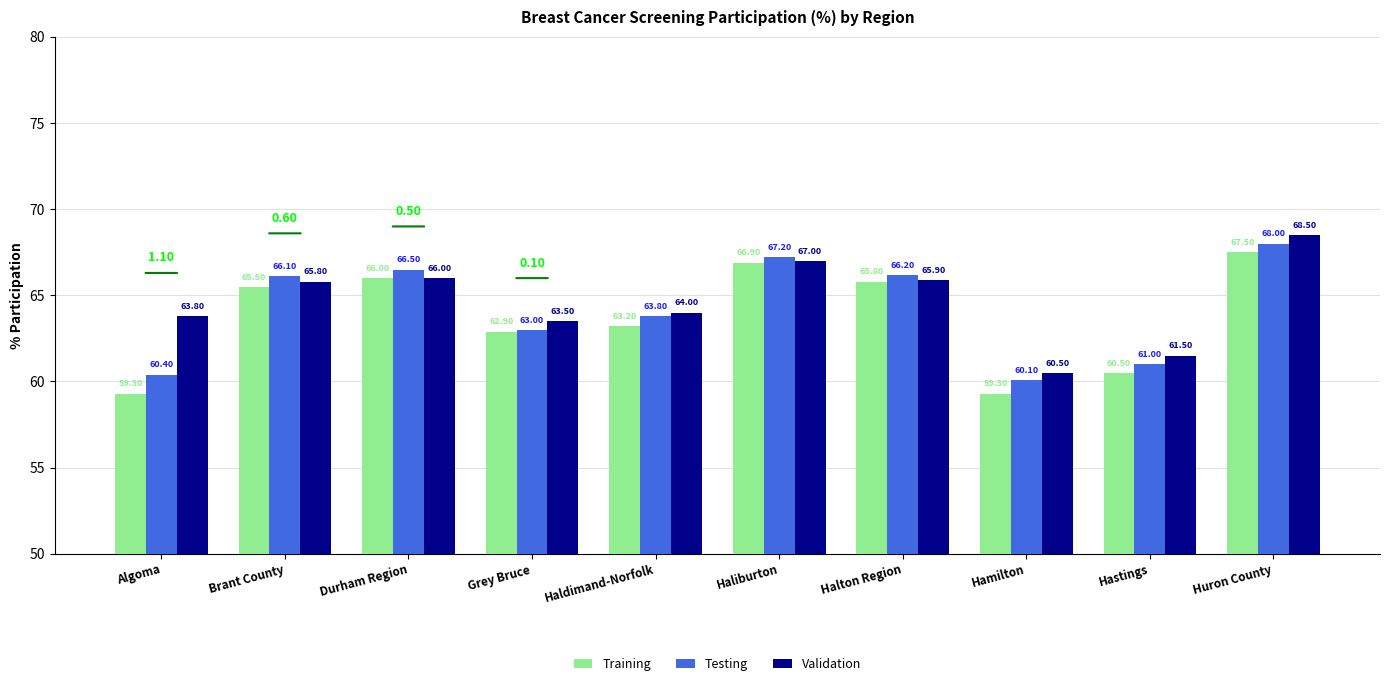

At which category is the sum across all series the highest?

Huron County